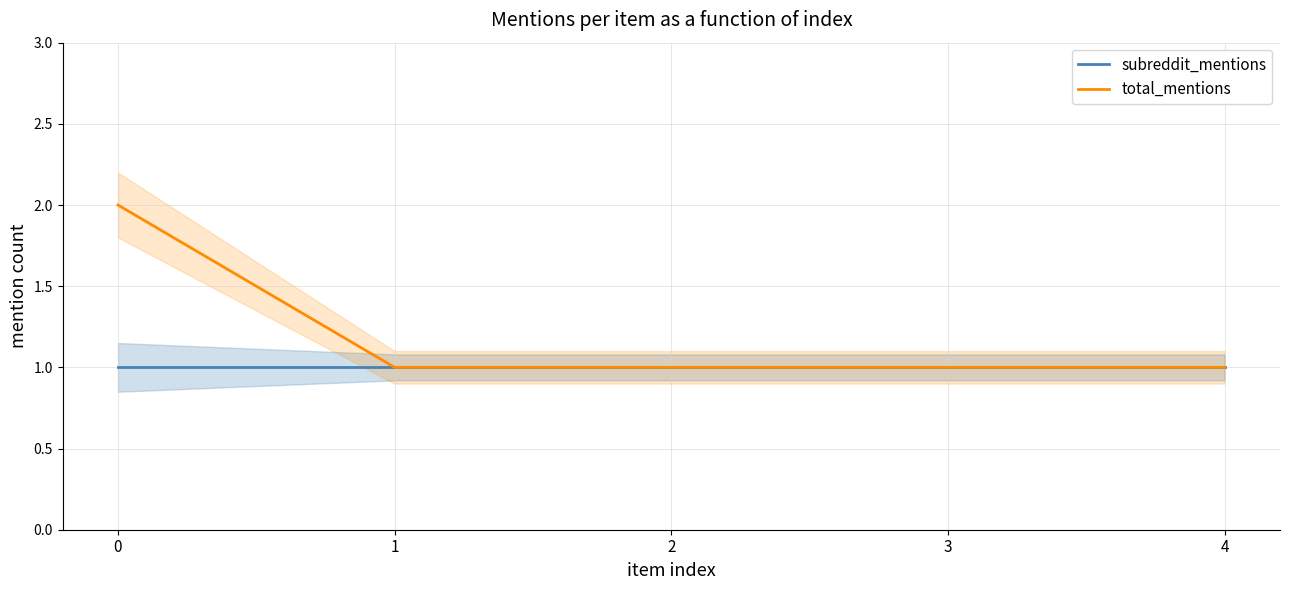

True or false: subreddit_mentions and total_mentions intersect in this chart.

False